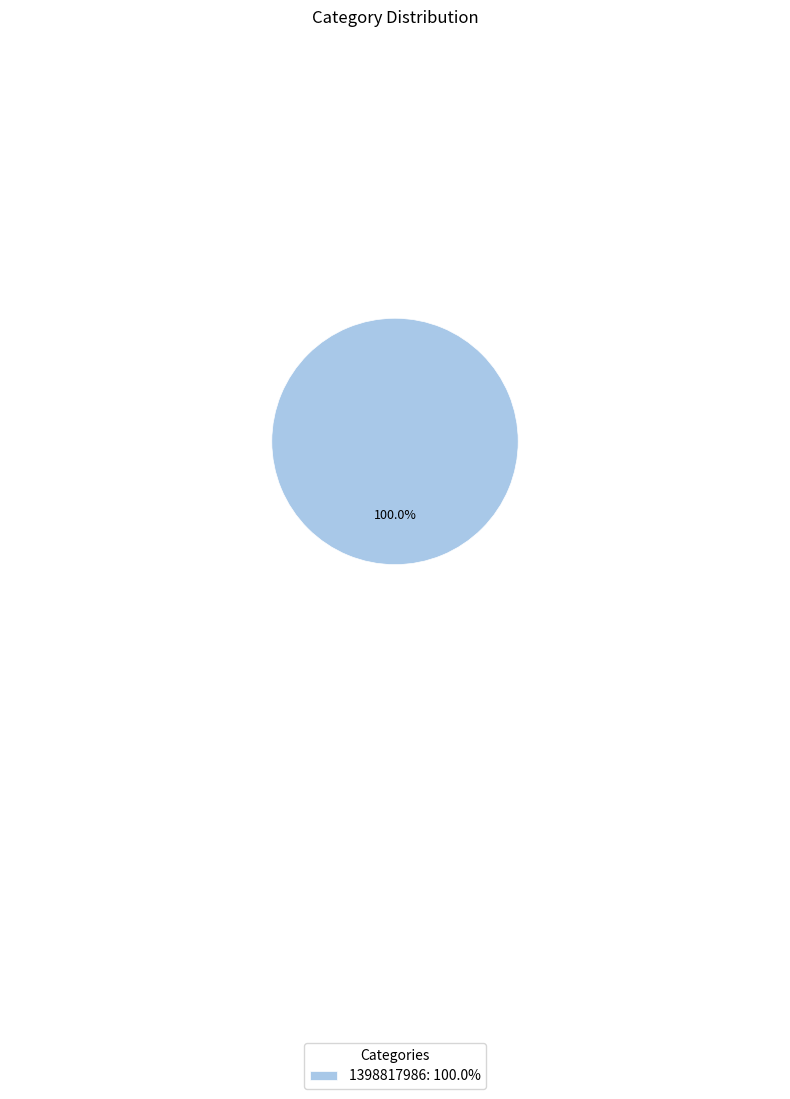

Rank the categories by value from highest to lowest.

1398817986: 100.0%